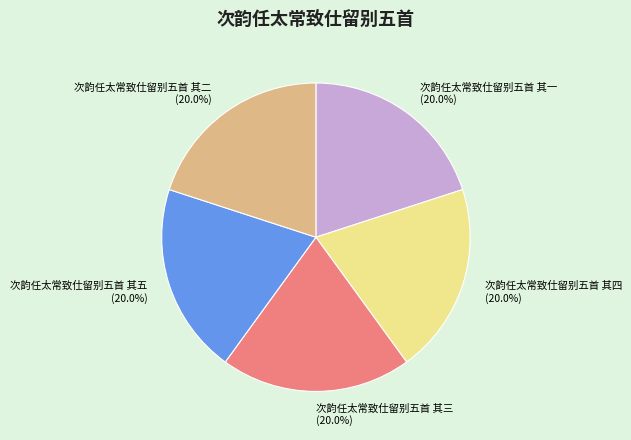

What is the total percentage of 次韵任太常致仕留别五首 其二 and 次韵任太常致仕留别五首 其一?

40.0%